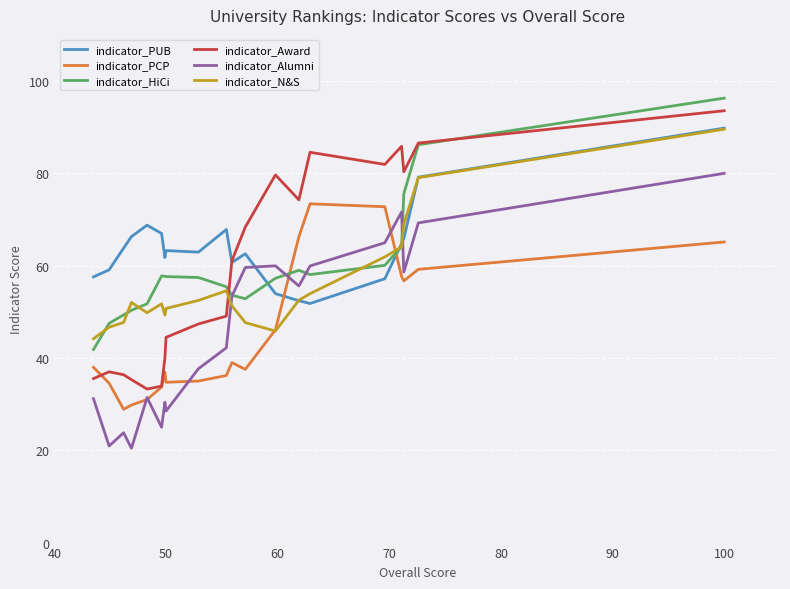

What is the minimum value for indicator_PUB?

51.8